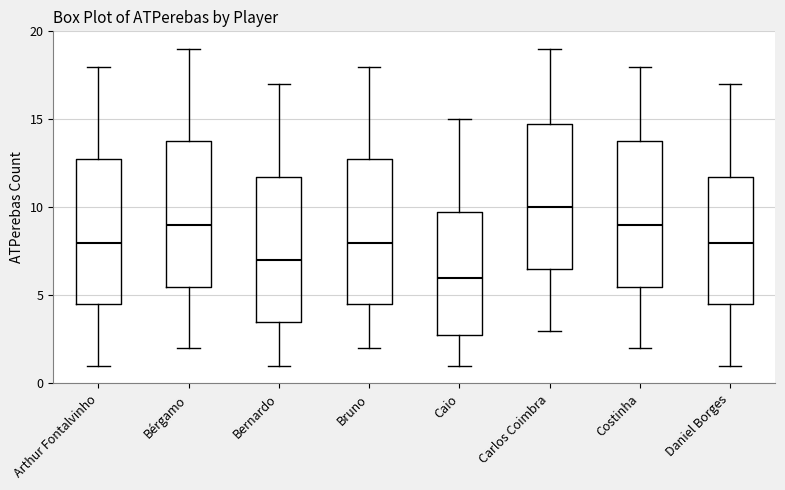

Reading left to right, transcribe this box plot: for each box, give where its median line is, the range the box spans, and where its two whiskers end, as read against the y-axis. The values are not printed on the chart, so give them approximately, as read against the axis.

Arthur Fontalvinho: median 8.0, box 4.5 to 13.0, whiskers 1.0 to 18.0
Bérgamo: median 9.0, box 5.5 to 14.0, whiskers 2.0 to 19.0
Bernardo: median 7.0, box 3.5 to 12.0, whiskers 1.0 to 17.0
Bruno: median 8.0, box 4.5 to 13.0, whiskers 2.0 to 18.0
Caio: median 6.0, box 3.0 to 10.0, whiskers 1.0 to 15.0
Carlos Coimbra: median 10.0, box 6.5 to 15.0, whiskers 3.0 to 19.0
Costinha: median 9.0, box 5.5 to 14.0, whiskers 2.0 to 18.0
Daniel Borges: median 8.0, box 4.5 to 12.0, whiskers 1.0 to 17.0